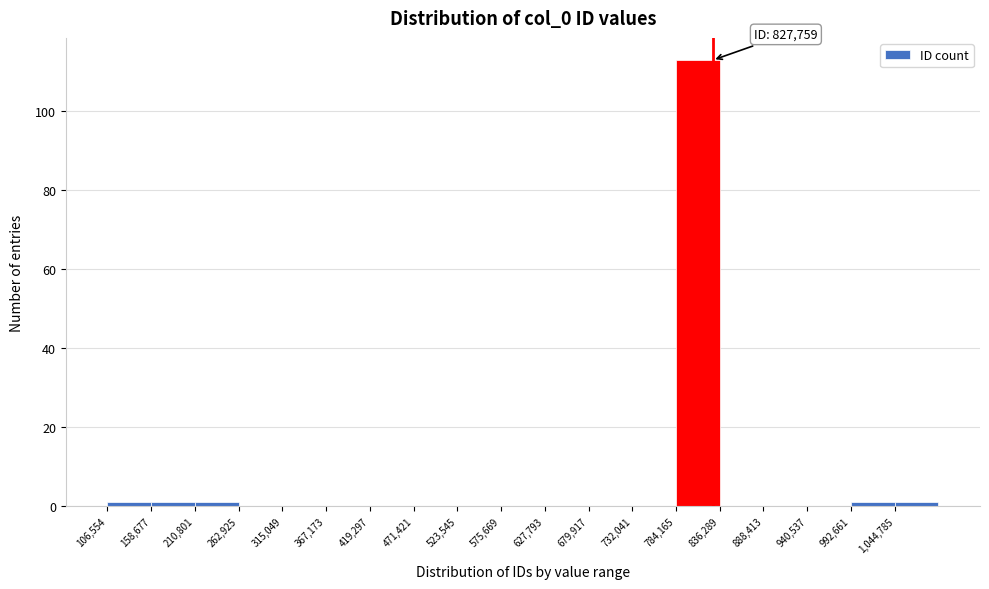

Which range on the x-axis has the tallest bar?

780000 to 840000